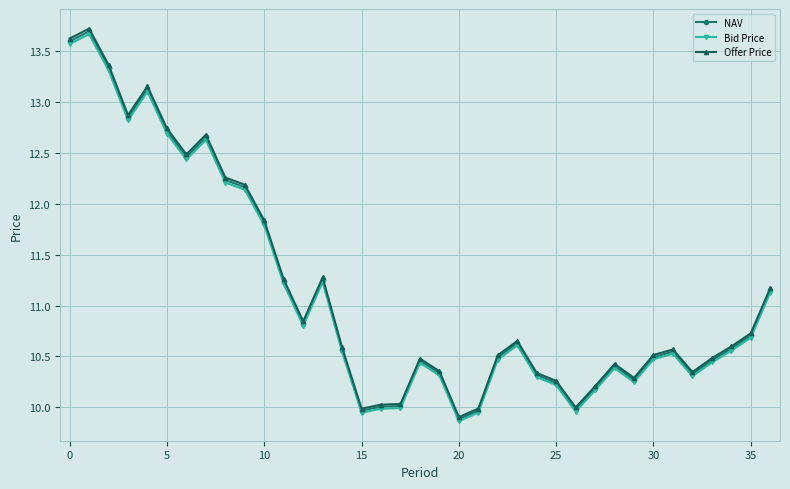

What is the maximum value shown in the chart?

13.7